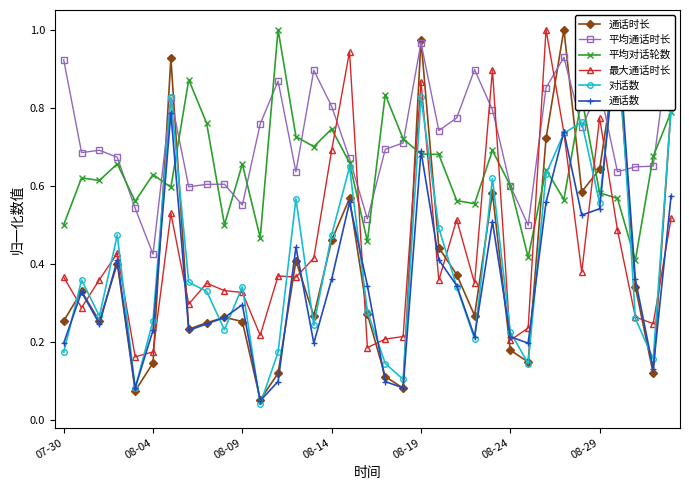

True or false: 最大通话时长 has more than 0 interior local peaks.

True